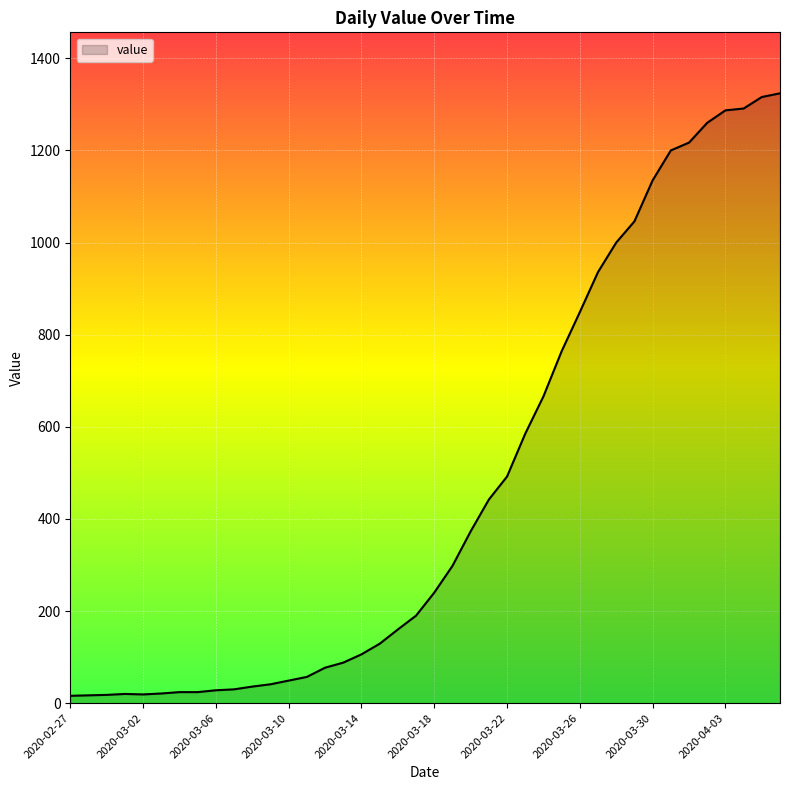

What is the greatest value displayed?

1324